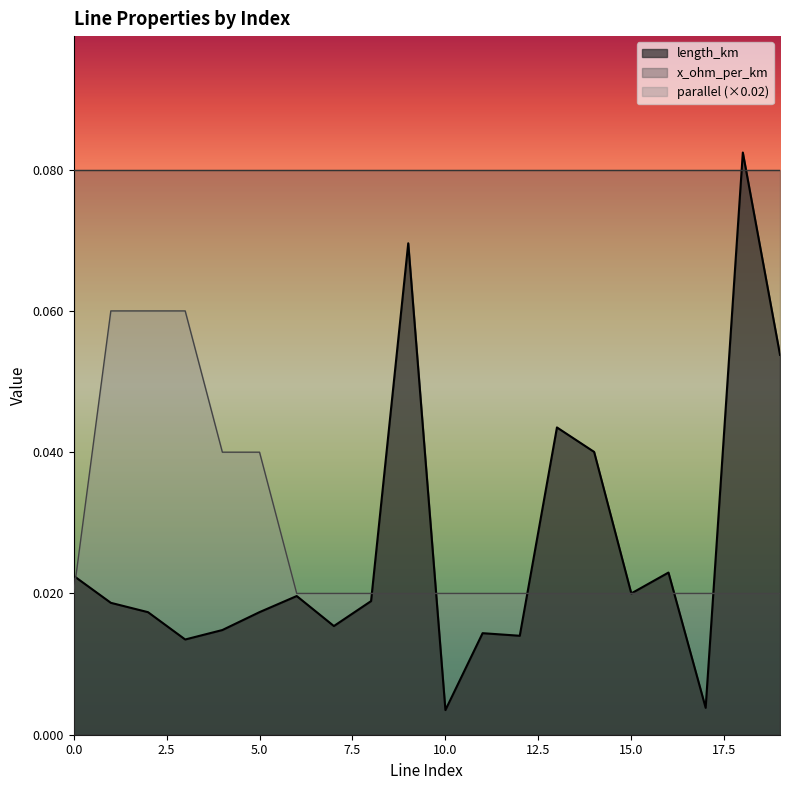

Rank the series at 13 from lowest to highest value.

parallel, length_km